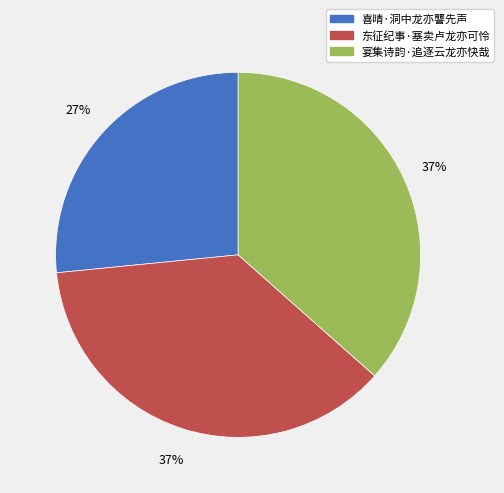

The 东征纪事·塞卖卢龙亦可怜 slice represents 37% of the pie. True or false?

True